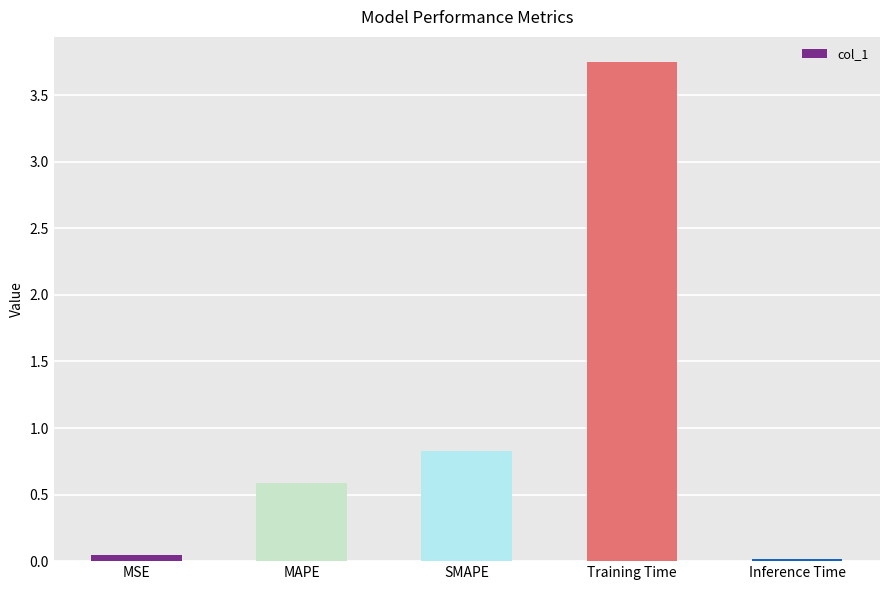

What is the difference between the second highest and second lowest values?

0.8